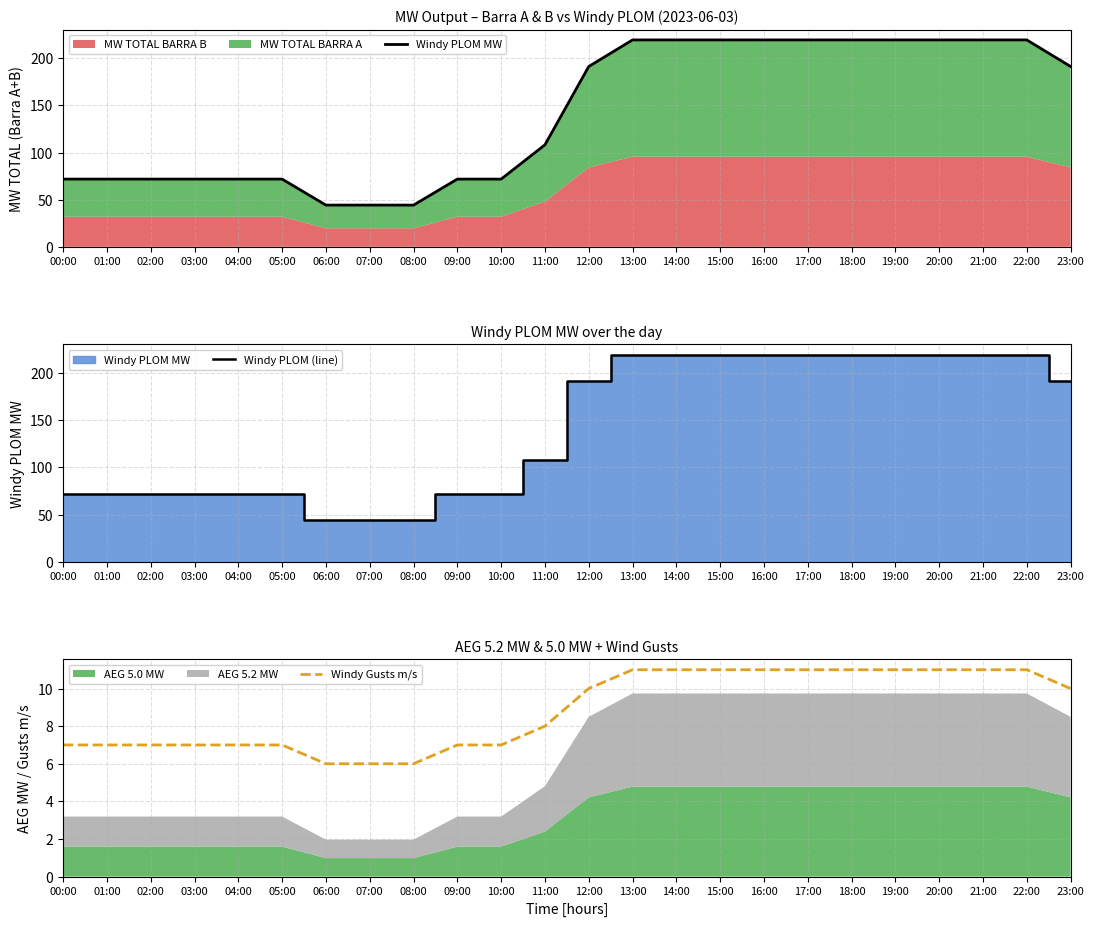

At which category is the sum across all series the highest?

13:00